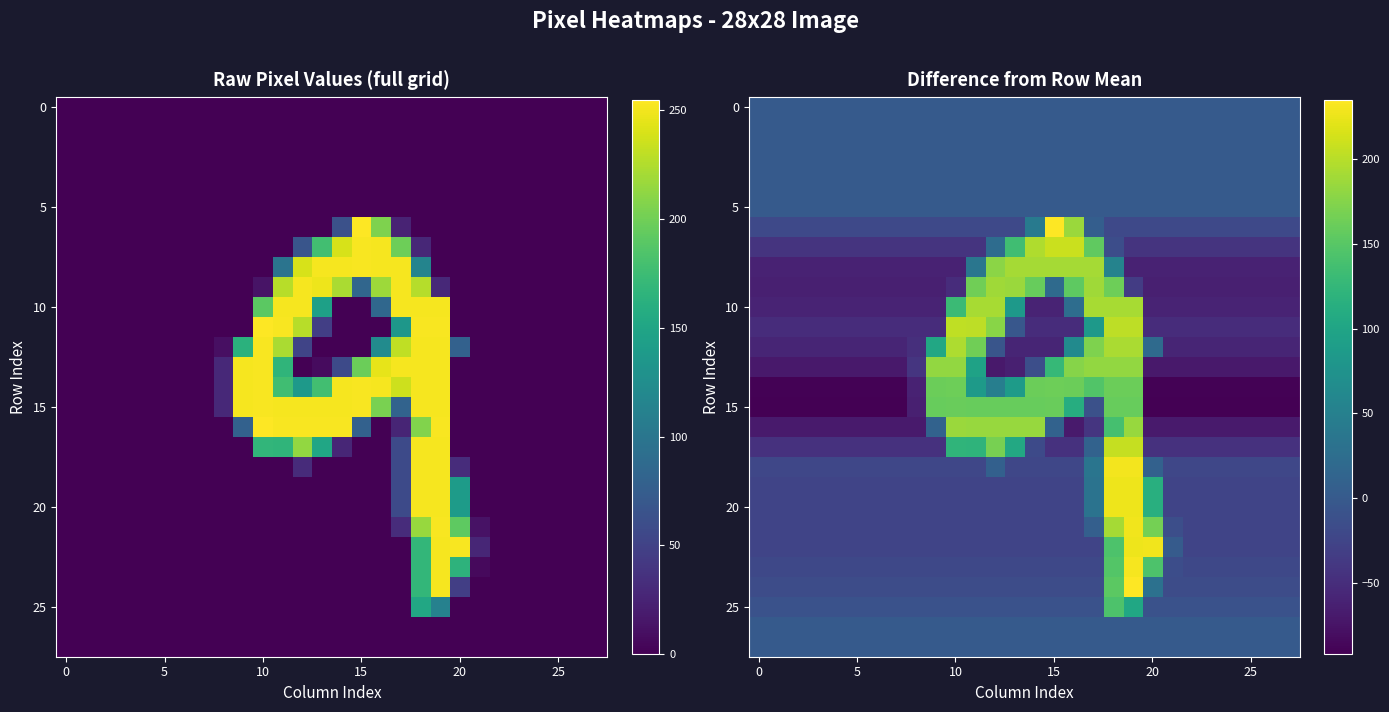

How many distinct data groups are displayed?

28